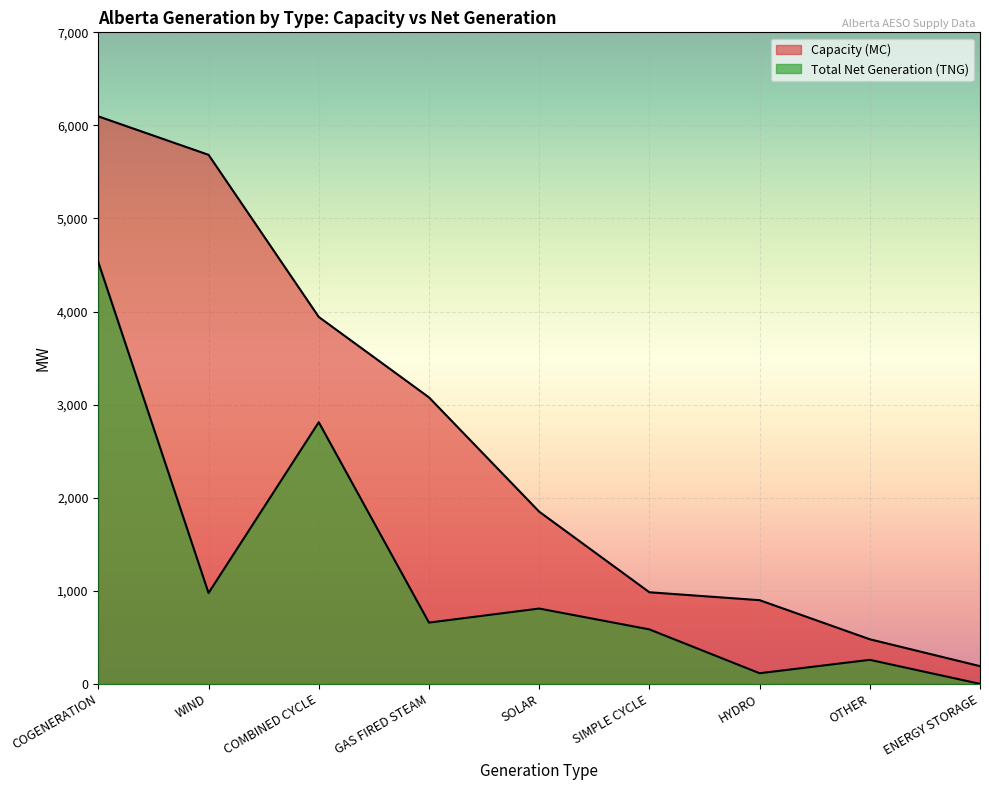

True or false: Total Net Generation (TNG) and Capacity (MC) cross at least once.

False